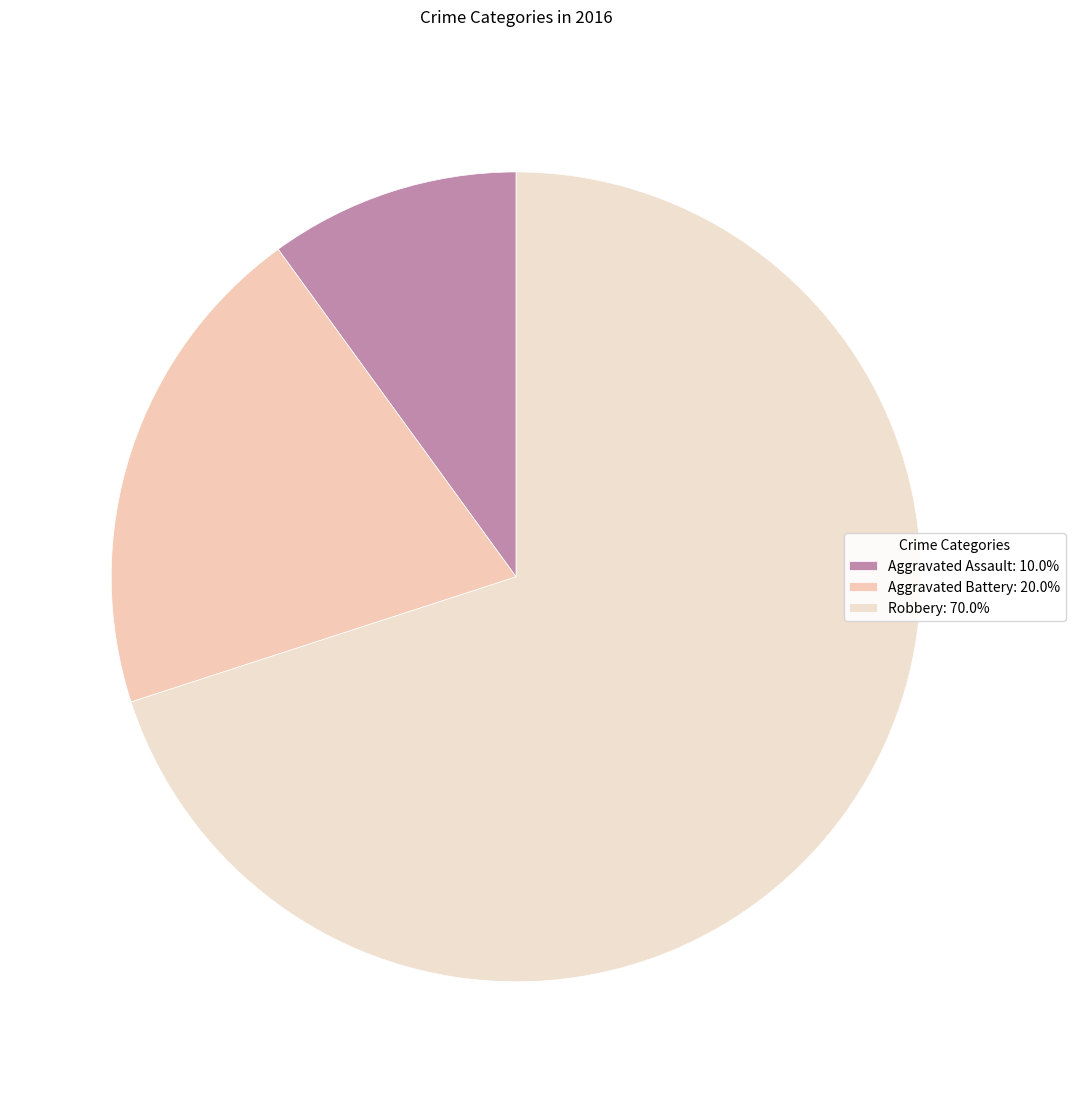

Combined, what portion of the pie is Aggravated Assault and Robbery?

80.0%